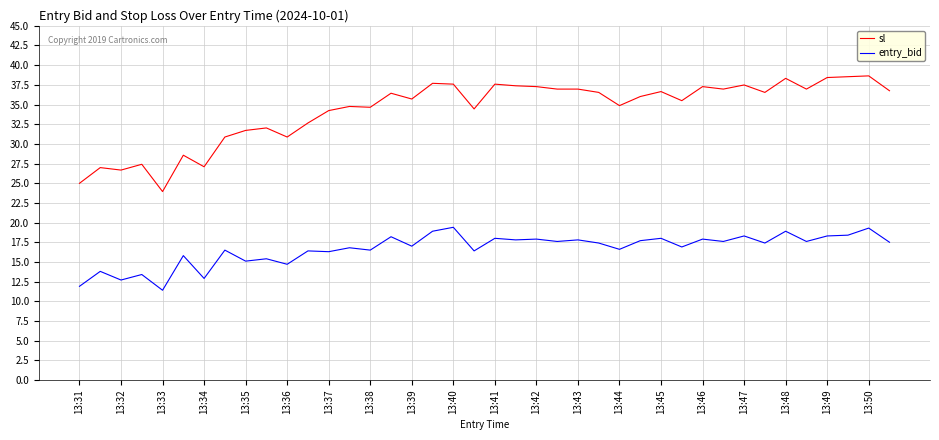

What is the difference between the maximum and minimum values in the sl series?

14.7